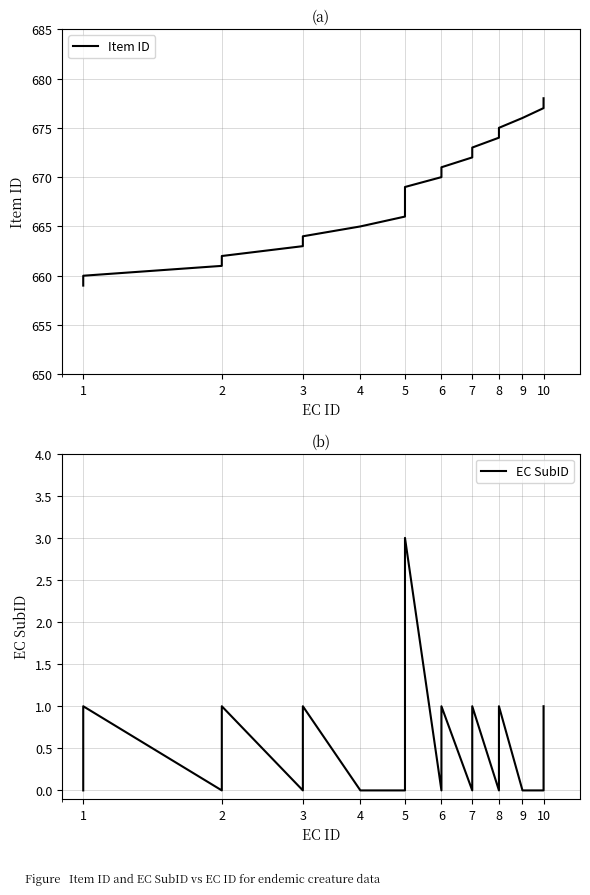

Count the number of data series in this chart.

2